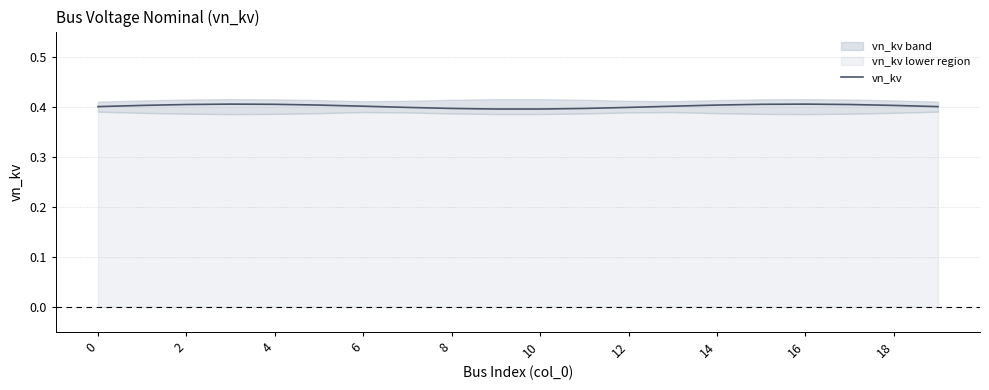

Is it true that vn_kv equals 0.7 at 2?

False